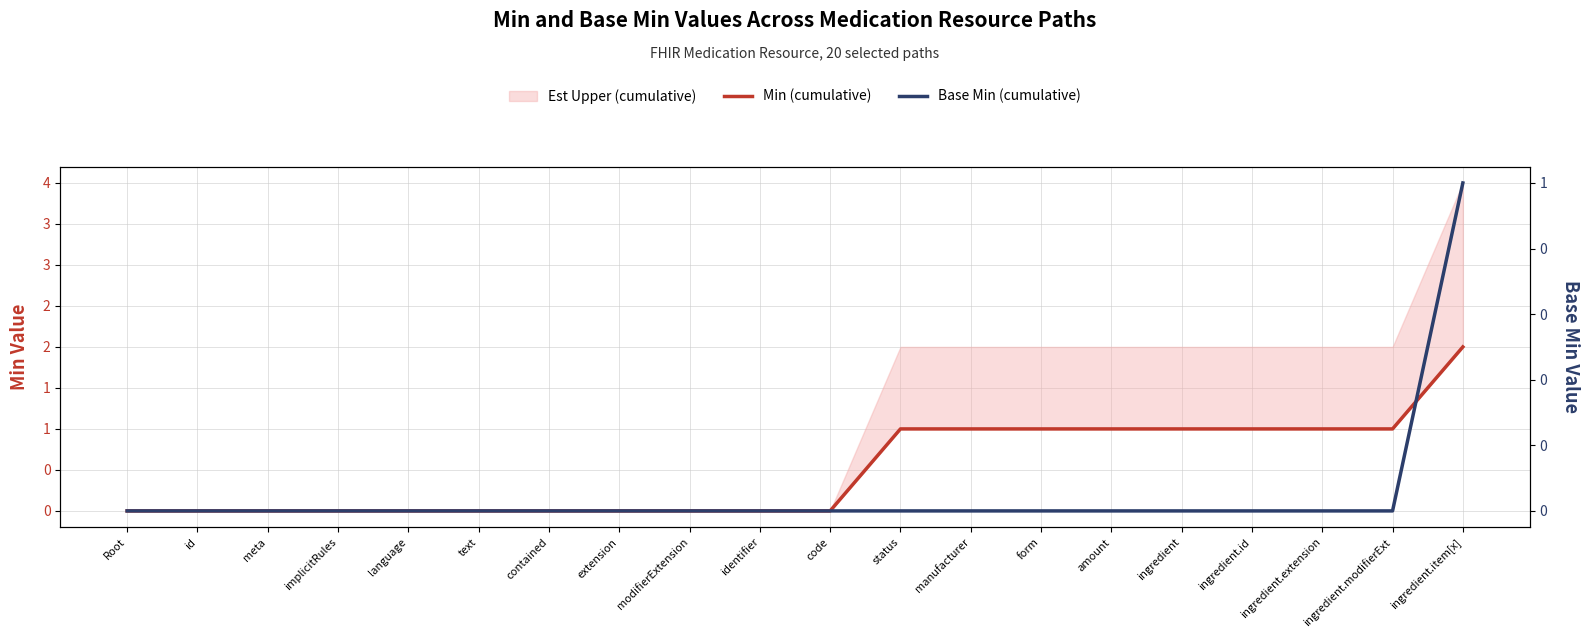

True or false: Min (cumulative) has more than 1 interior local peaks.

False